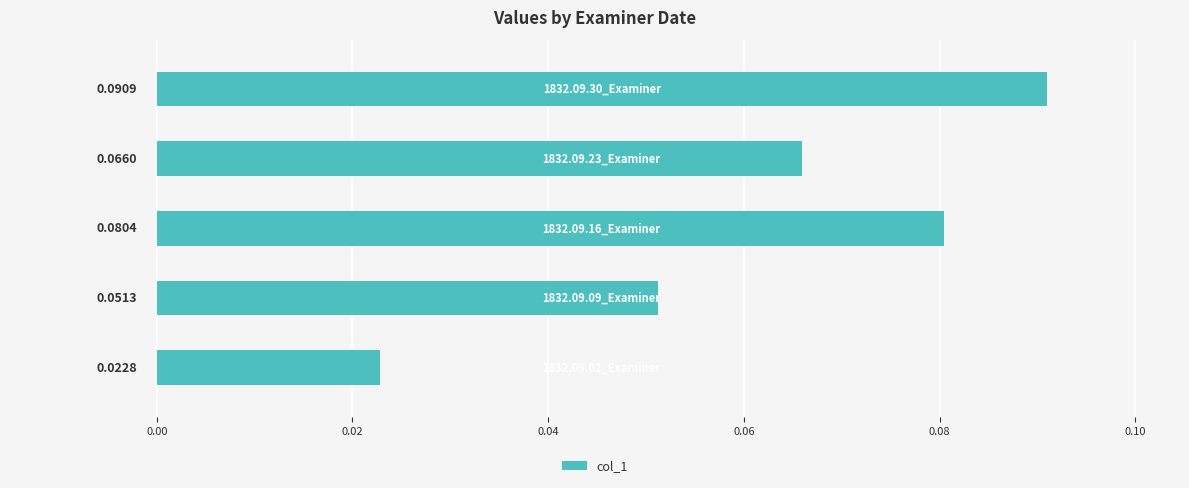

What is the sum of all values?

0.3